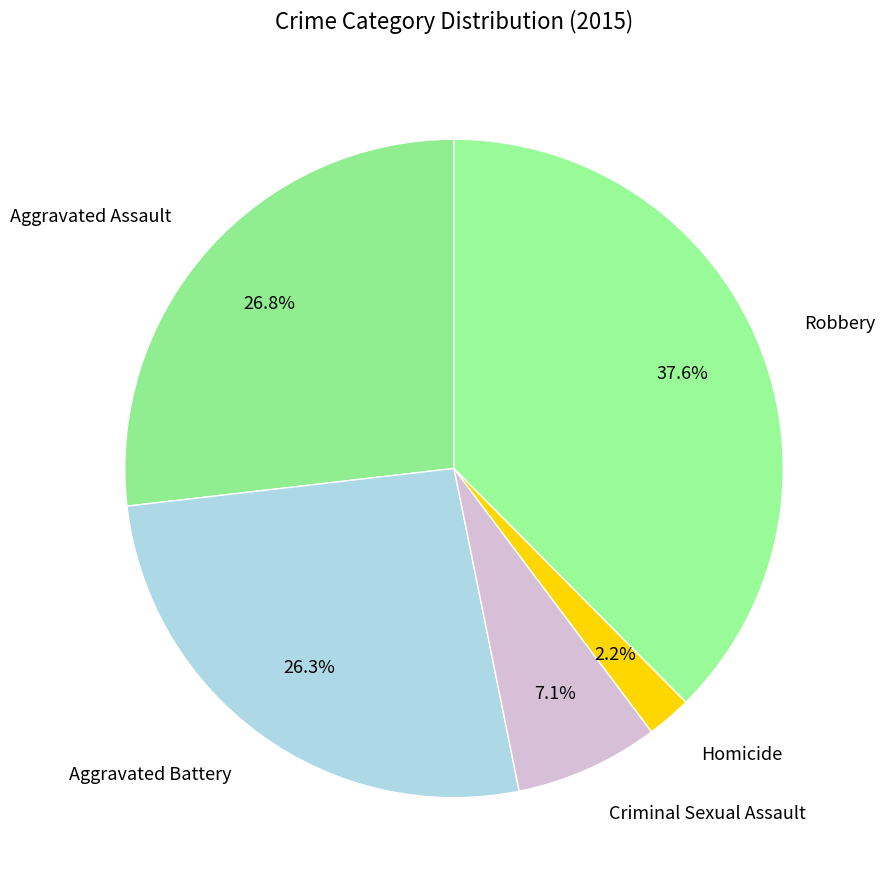

Is there a majority slice in this chart?

No